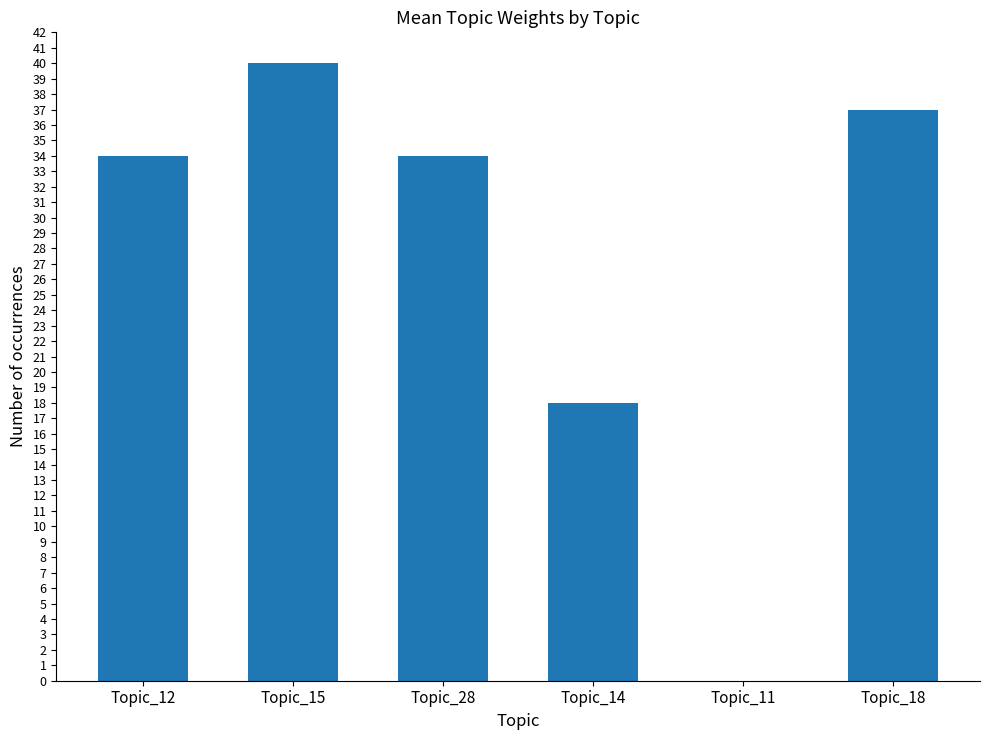

Where is the data nearest to the value 20?

Topic_14